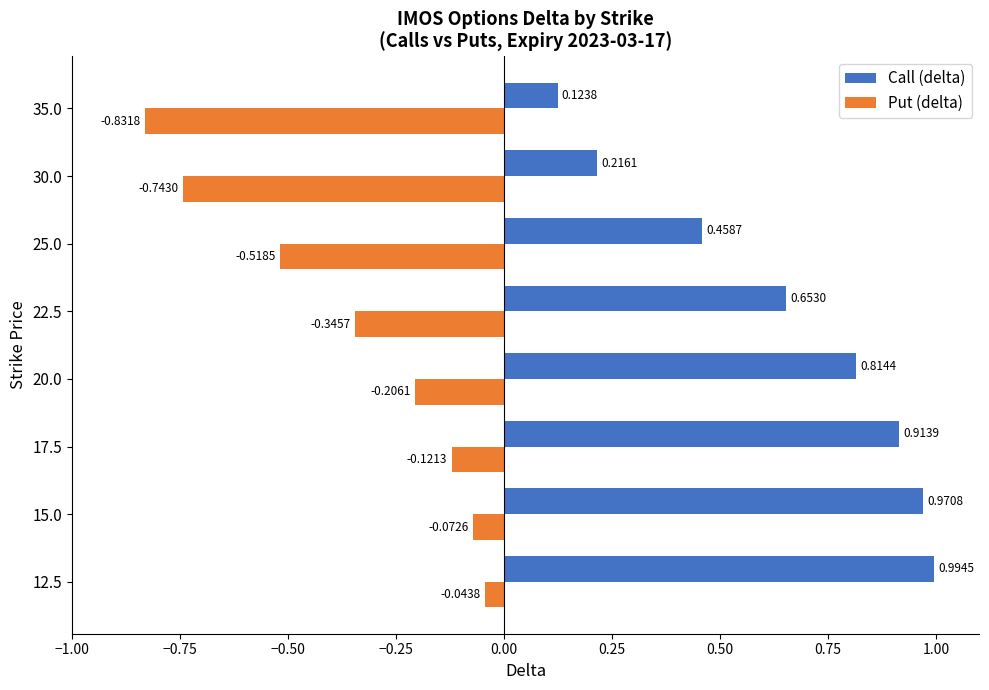

Between 17.5 and 25.0, which series saw the biggest shift?

Call (delta)